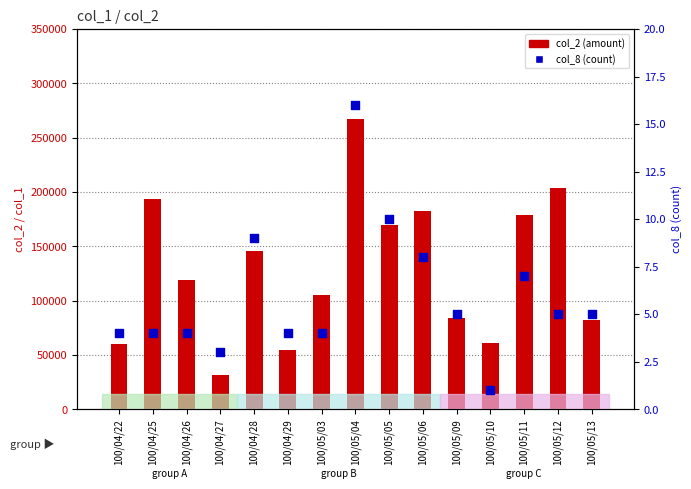

Which series reaches the minimum Y coordinate?

col_8 (count)